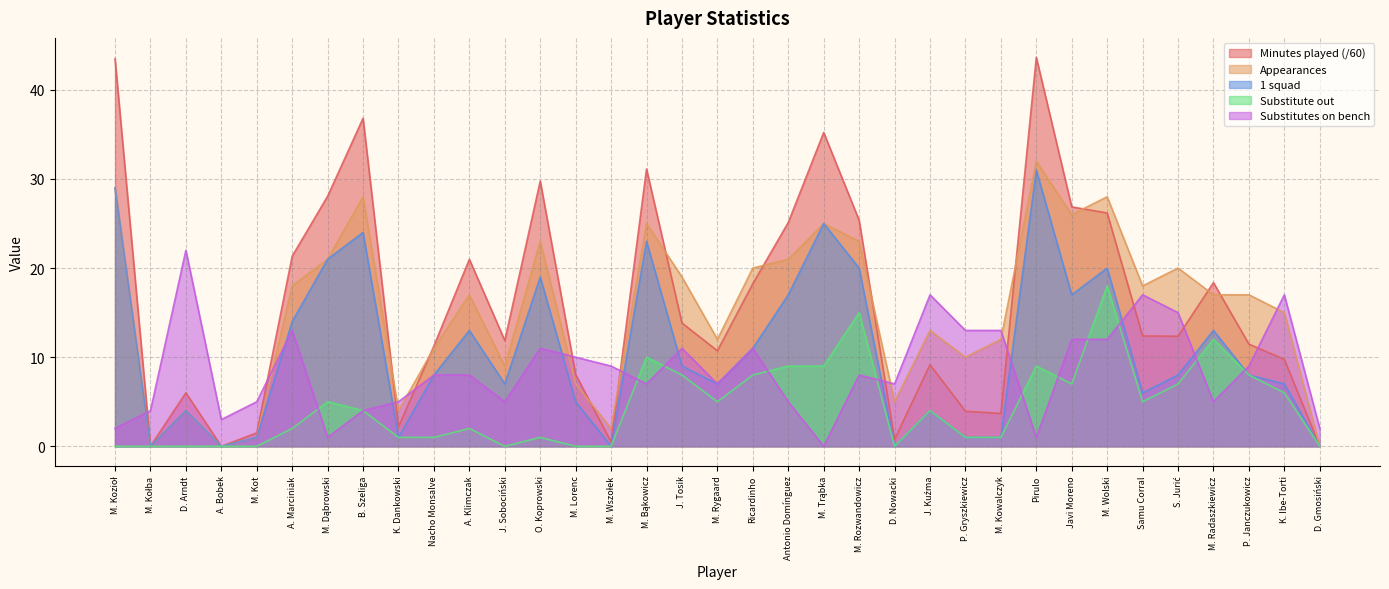

List the labels in order of 1 squad value, largest first.

Pirulo, M. Kozioł, M. Trąbka, B. Szeliga, M. Bąkowicz, M. Dąbrowski, M. Rozwandowicz, M. Wolski, O. Koprowski, Antonio Domínguez, Javi Moreno, A. Marciniak, A. Klimczak, M. Radaszkiewicz, Ricardinho, J. Tosik, Nacho Monsalve, S. Jurić, P. Janczukowicz, J. Sobociński, M. Rygaard, K. Ibe-Torti, Samu Corral, M. Lorenc, D. Arndt, J. Kuźma, M. Kot, K. Dankowski, P. Gryszkiewicz, M. Kowalczyk, M. Kołba, A. Bobek, M. Wszołek, D. Nowacki, D. Gmosiński